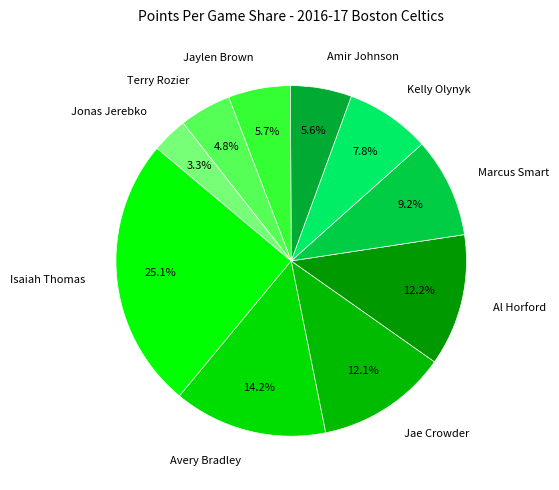

To the nearest percent, what percentage of the pie is Marcus Smart?

9%